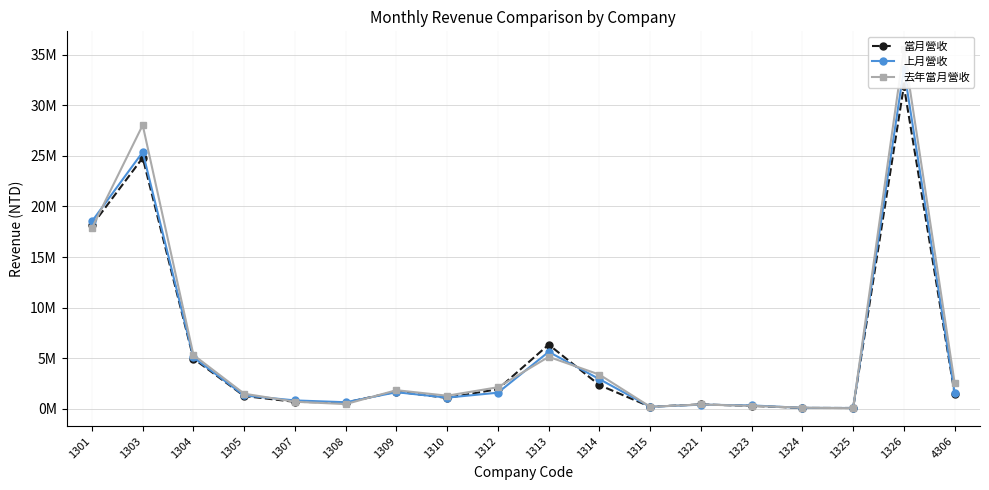

What are all the series names shown in the legend?

當月營收, 上月營收, 去年當月營收